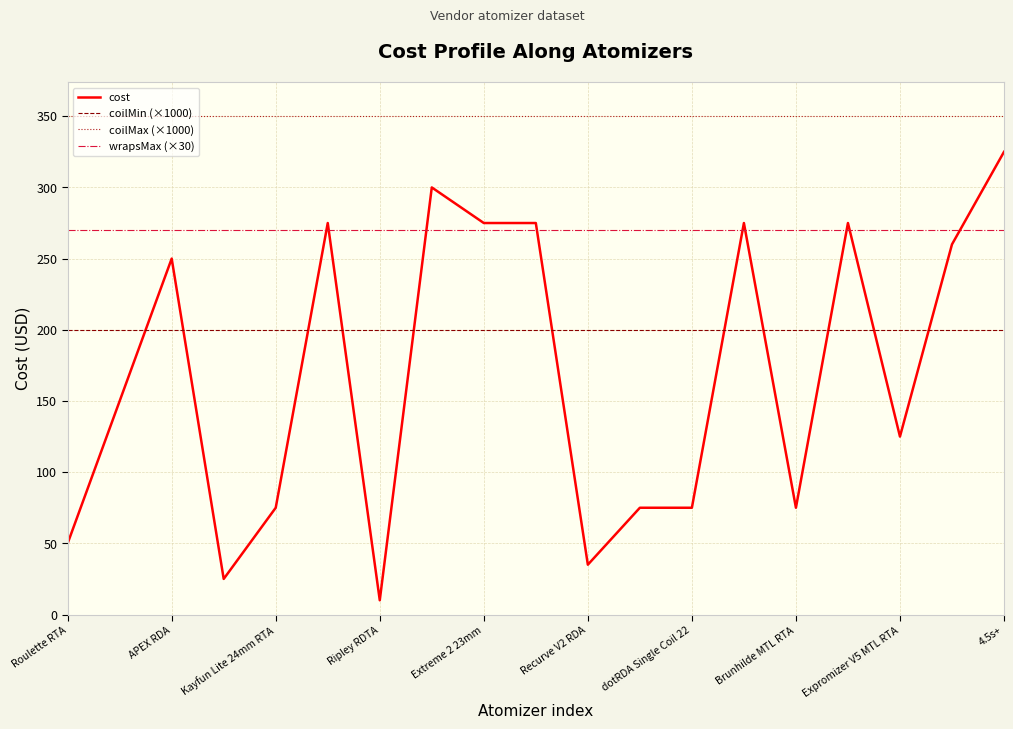

What is the difference between the maximum and minimum values in the cost series?

315